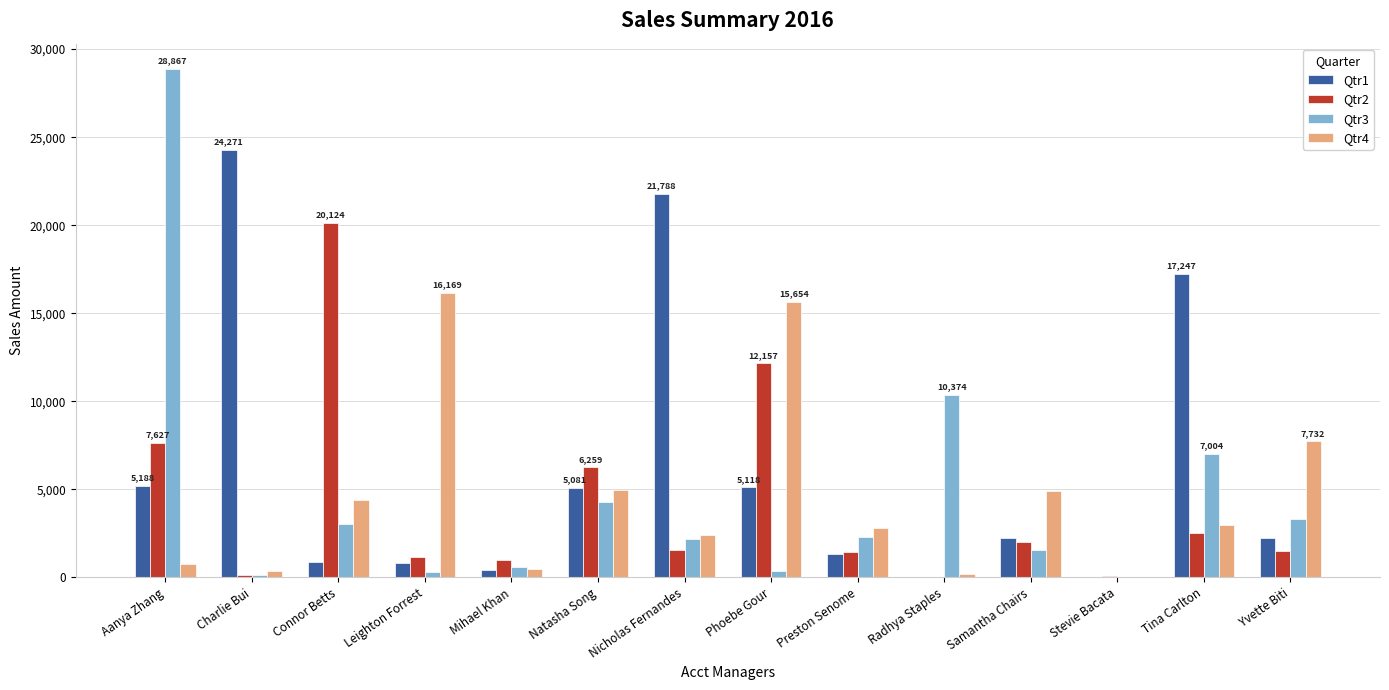

Between Charlie Bui and Phoebe Gour, which series saw the biggest shift?

Qtr1